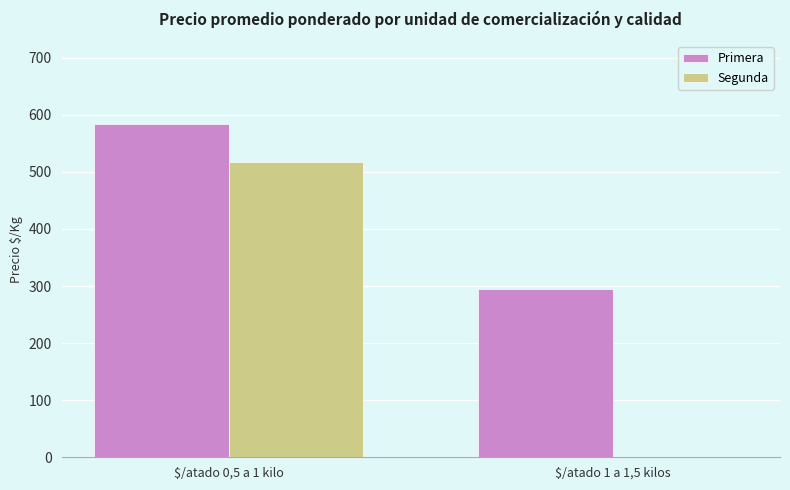

What is the highest value of the Segunda series?

516.7